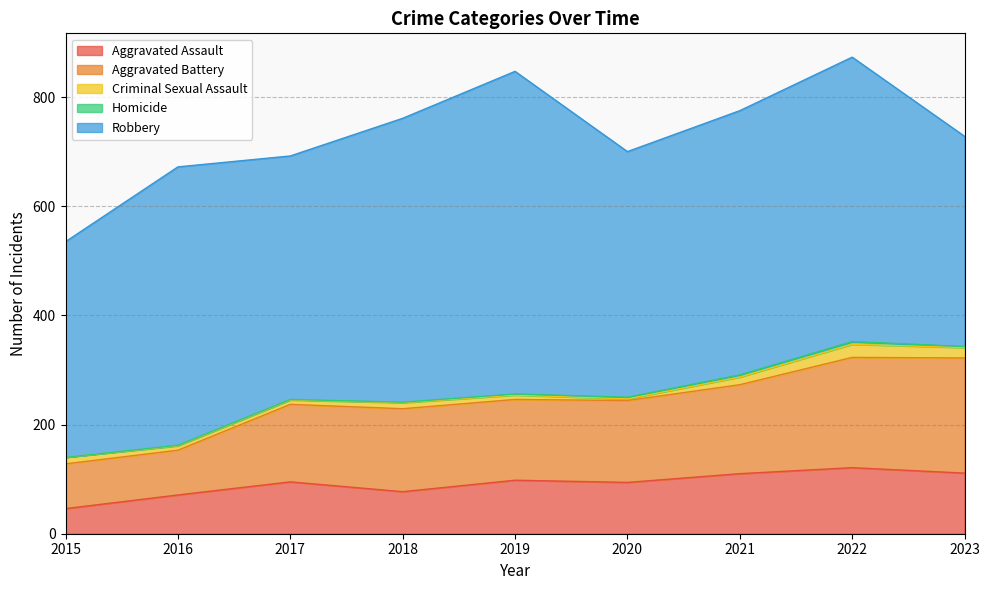

What is the greatest value displayed?

591